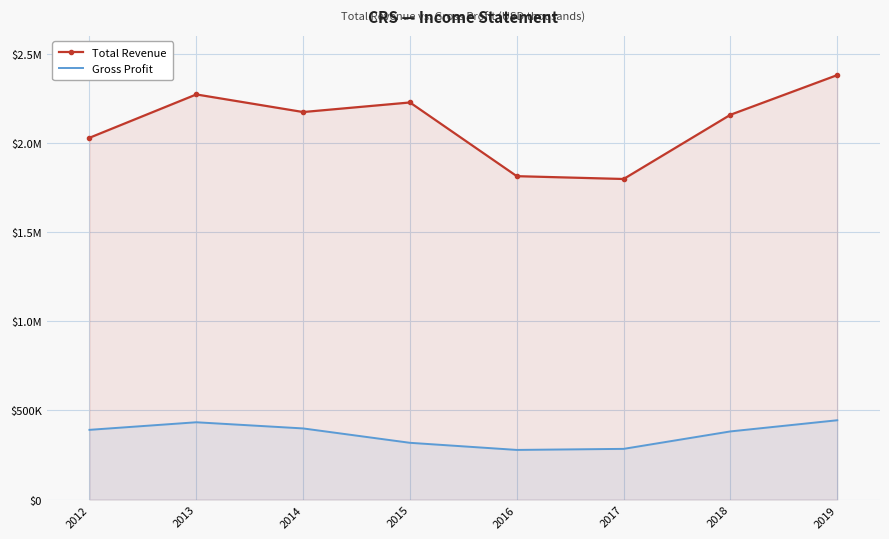

List the series in order of their overall mean, lowest first.

Gross Profit, Total Revenue